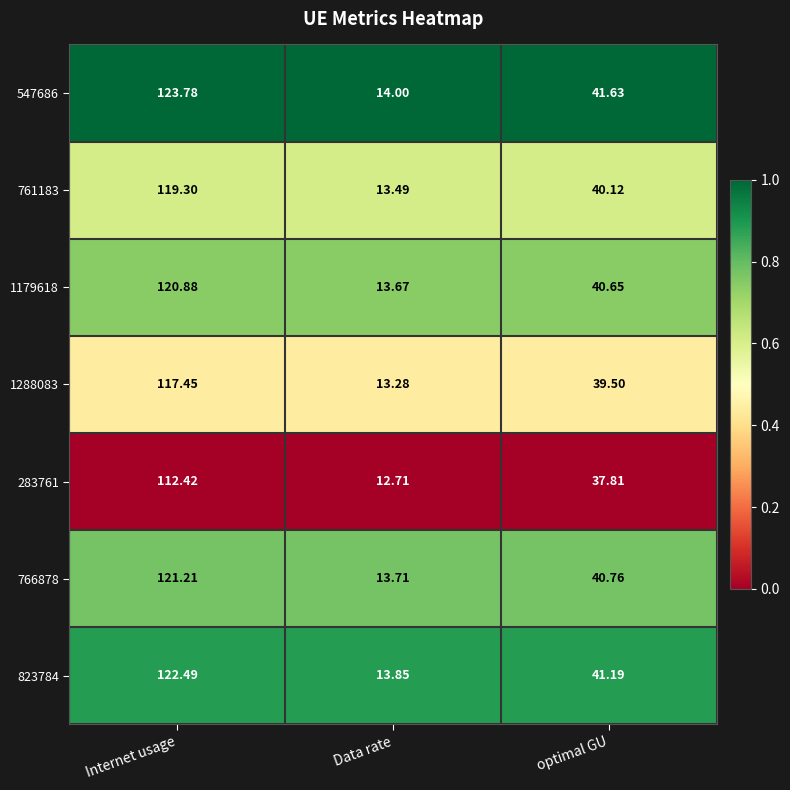

List the labels in order of 547686 value, smallest first.

Data rate, optimal GU, Internet usage